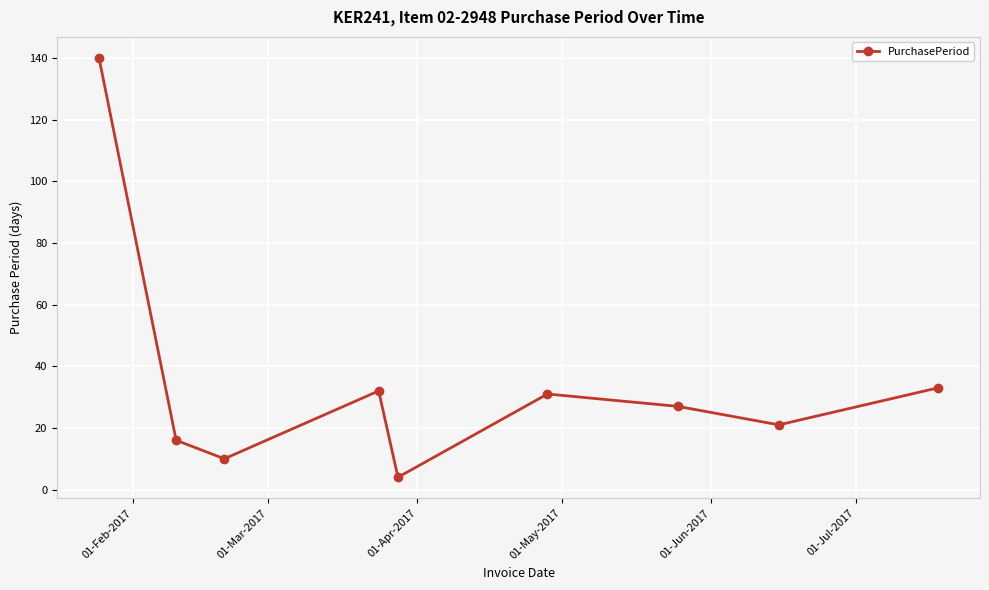

What is the value of the 2nd point from the left?

16